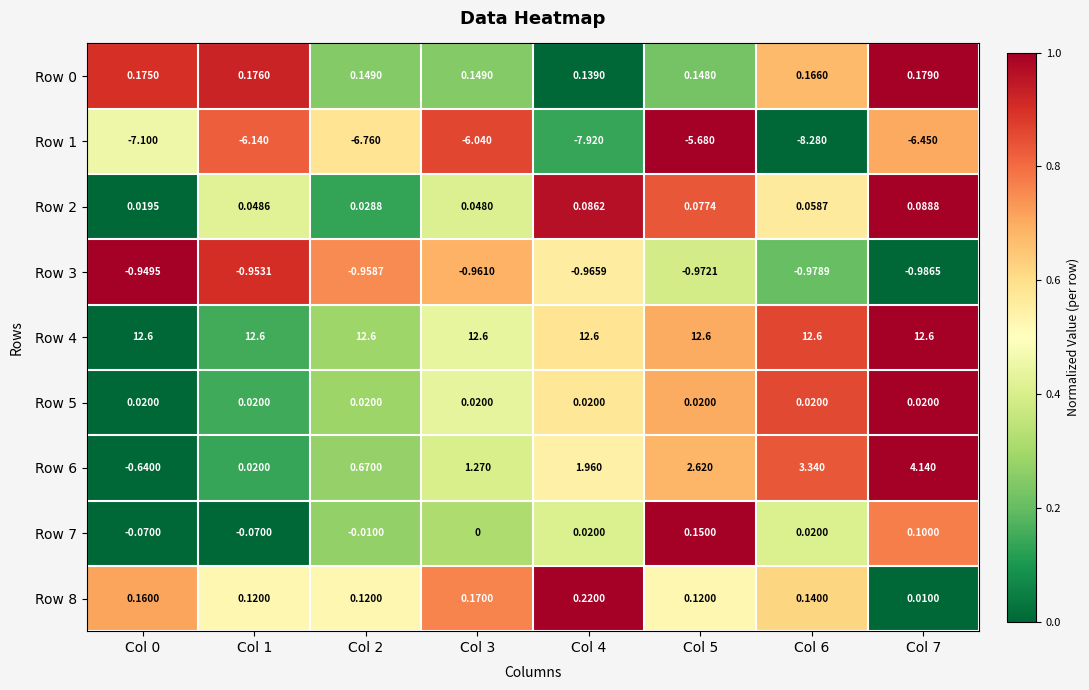

Is the value of Row 2 at Col 0 greater than the value of Row 1 at Col 0?

Yes